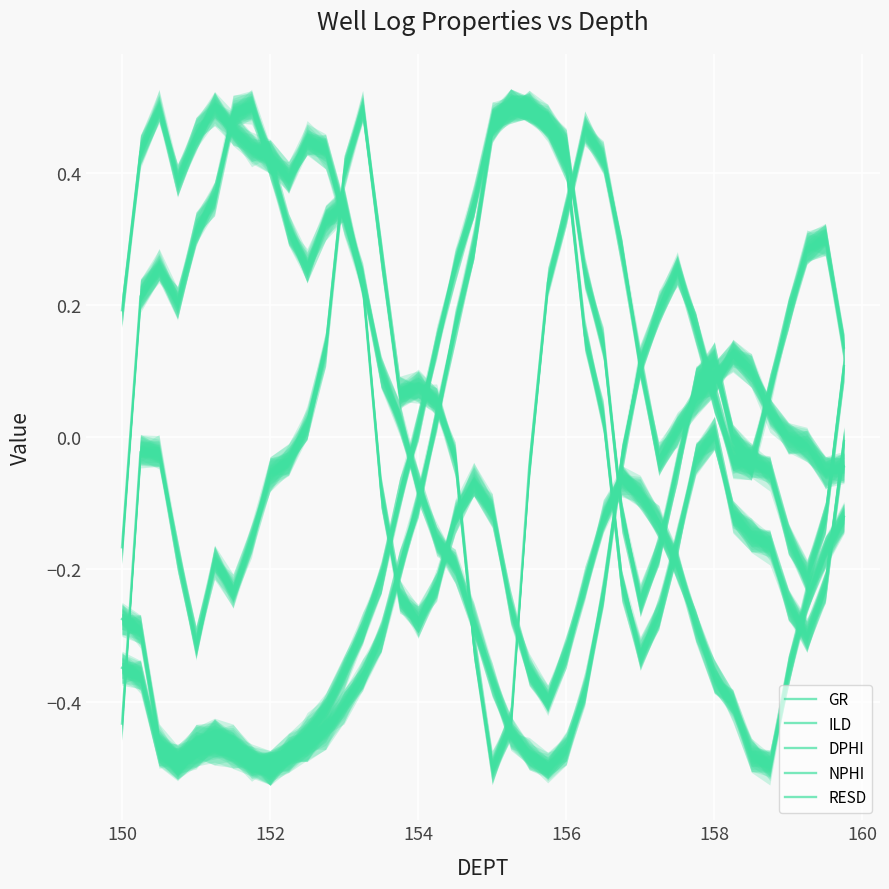

Reading right to left, transcribe all the data shown in this chart.

GR: 0.1	0.3	0.3	0.2	0.1	-0.0	-0.0	0.1	0.2	0.3	0.2	0.1	-0.0	-0.2	-0.4	-0.5	-0.5	-0.5	-0.4	-0.4	-0.3	-0.2	-0.2	-0.1	0.0	0.1	0.2	0.3	0.4	0.5	0.4	0.4	0.4	0.5	0.5	0.5	0.4	0.5	0.4	0.2
ILD: -0.0	-0.2	-0.3	-0.3	-0.2	-0.1	-0.1	0.0	-0.0	-0.2	-0.3	-0.3	-0.2	0.0	0.2	0.4	0.5	0.5	0.5	0.5	0.3	0.2	0.0	-0.1	-0.2	-0.3	-0.4	-0.4	-0.4	-0.5	-0.5	-0.5	-0.5	-0.5	-0.5	-0.5	-0.5	-0.5	-0.4	-0.3
DPHI: -0.0	-0.1	-0.0	0.0	0.0	0.1	0.1	0.1	0.1	0.0	-0.0	0.1	0.3	0.4	0.5	0.3	0.2	-0.0	-0.4	-0.5	-0.3	-0.0	0.1	0.1	0.1	0.3	0.5	0.4	0.1	0.0	-0.0	-0.1	-0.2	-0.2	-0.2	-0.3	-0.2	-0.0	-0.0	-0.4
NPHI: -0.1	-0.2	-0.2	-0.4	-0.5	-0.5	-0.4	-0.4	-0.3	-0.2	-0.1	-0.1	-0.1	-0.1	-0.2	-0.3	-0.4	-0.4	-0.3	-0.1	-0.1	-0.1	-0.2	-0.3	-0.2	-0.1	0.2	0.4	0.3	0.3	0.3	0.4	0.5	0.5	0.4	0.3	0.2	0.3	0.2	-0.2
RESD: 0.1	-0.1	-0.2	-0.2	-0.1	-0.0	-0.0	0.1	0.1	-0.0	-0.2	-0.2	-0.1	0.1	0.2	0.4	0.5	0.5	0.5	0.5	0.4	0.3	0.1	0.0	-0.1	-0.2	-0.3	-0.4	-0.4	-0.4	-0.5	-0.5	-0.5	-0.5	-0.5	-0.5	-0.5	-0.5	-0.3	-0.3